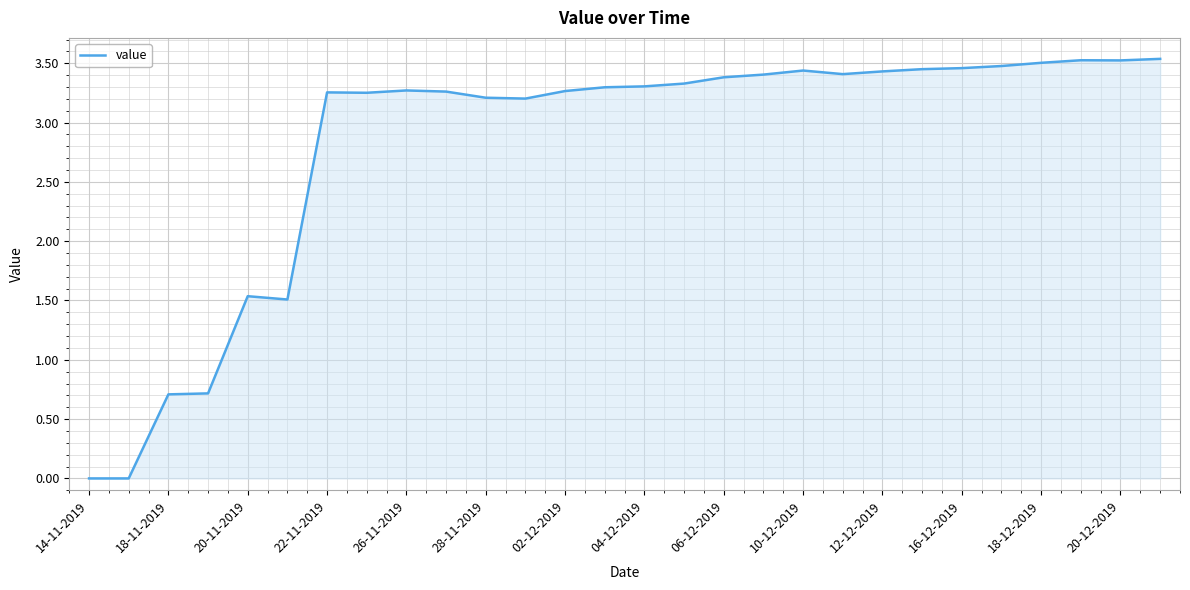

What is the average value?

2.8